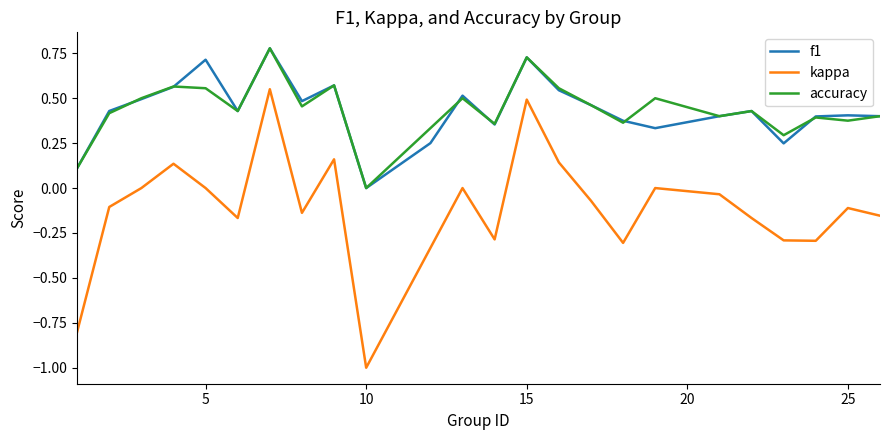

True or false: f1 and kappa cross at least once.

False